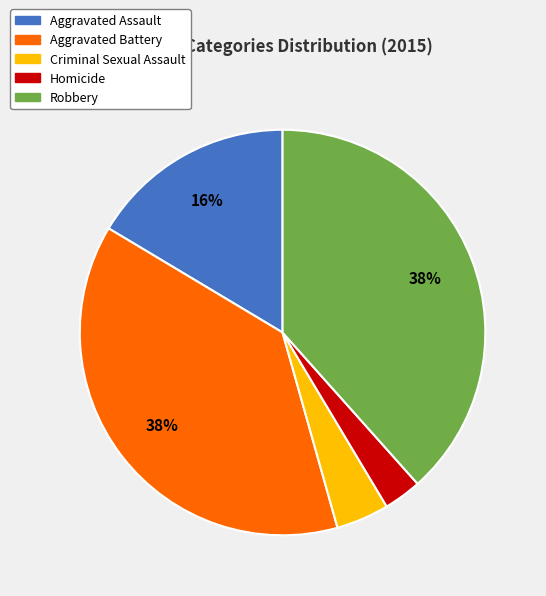

Is it true that Homicide is 17% of the pie?

False